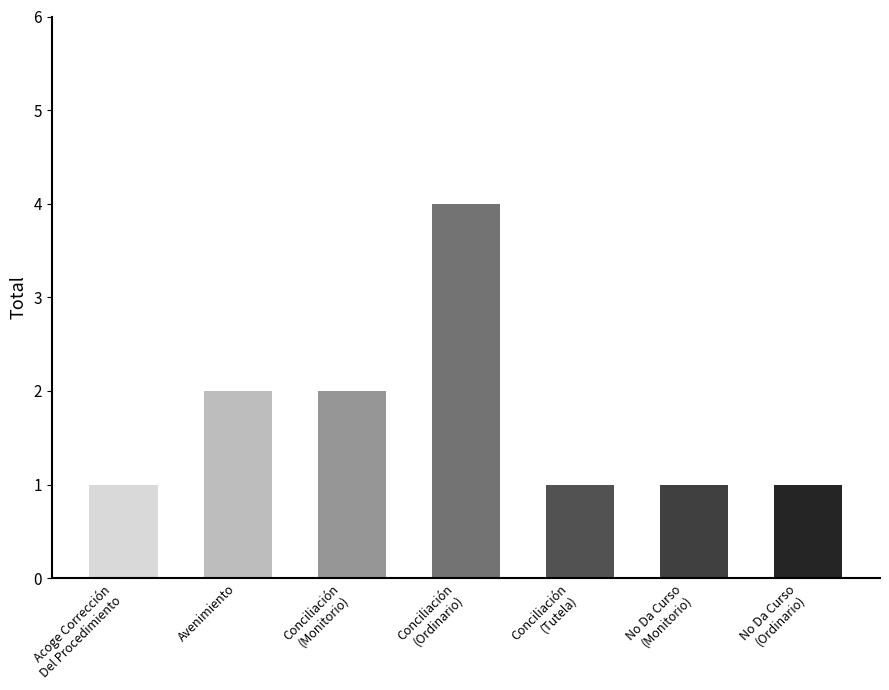

What is the ratio of the value at Avenimiento to the value at Acoge Corrección
Del Procedimiento?

2.0